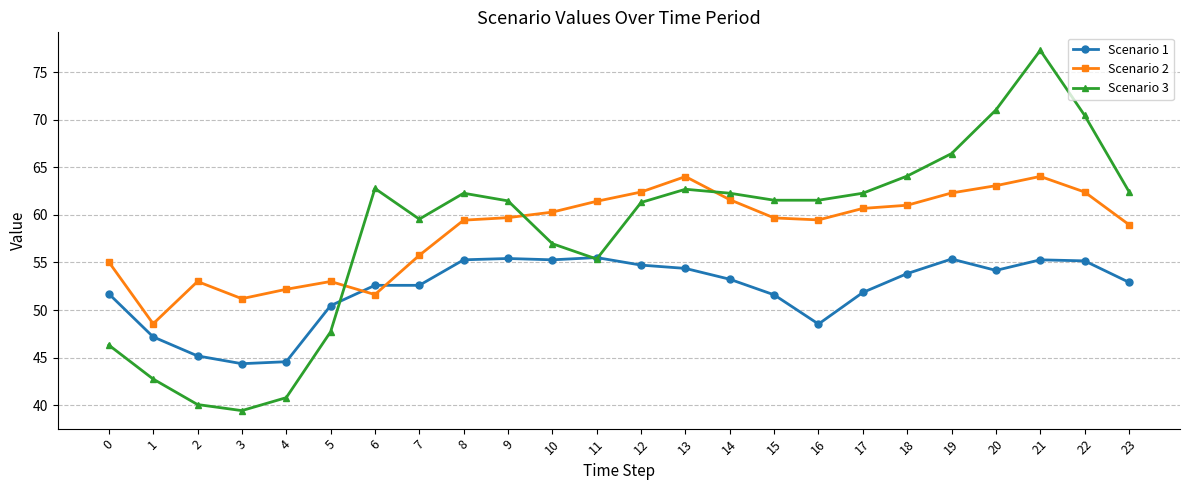

Where do Scenario 3 and Scenario 2 first cross each other?

5 and 6